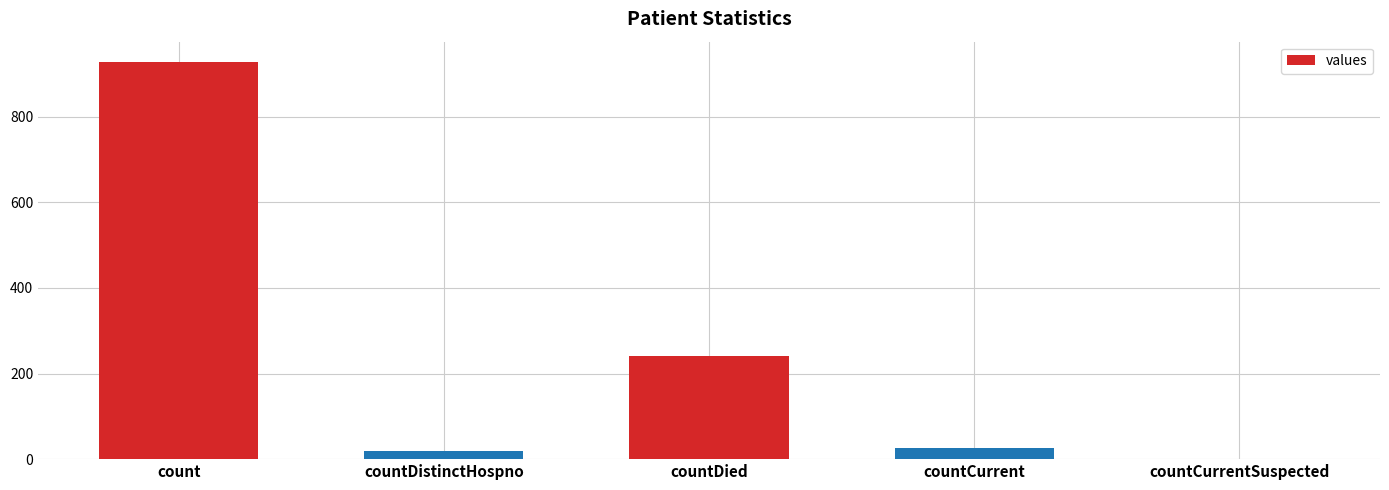

True or false: the data shows -357 at countCurrentSuspected.

False